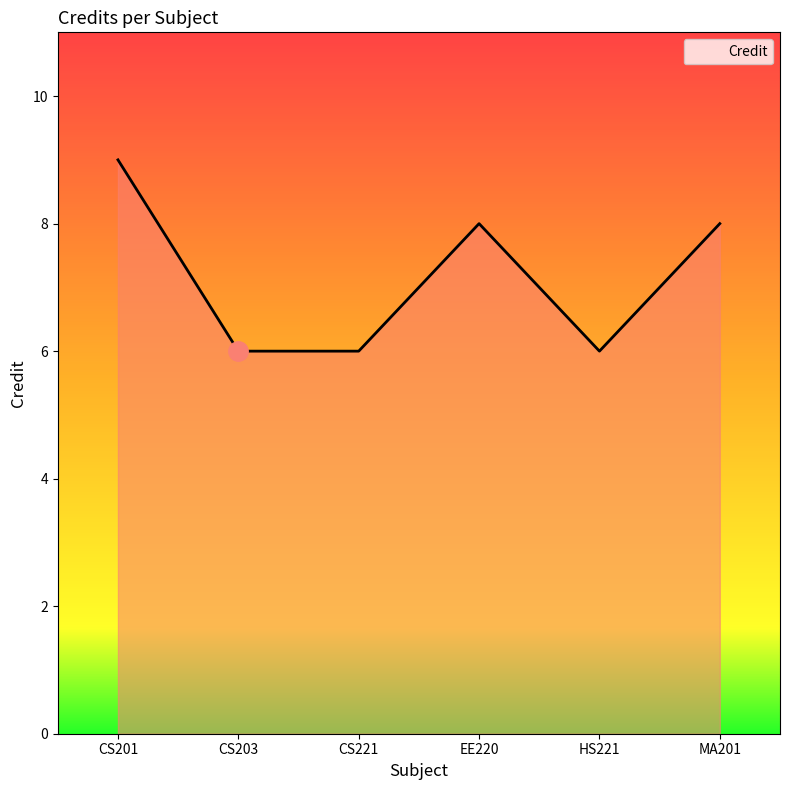

What is the average value?

7